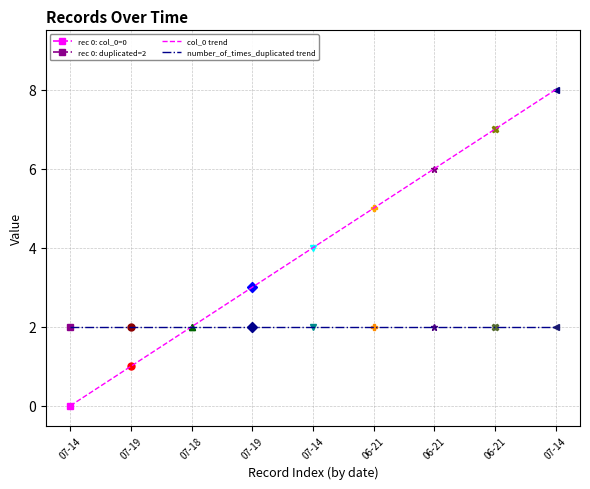

Does the chart display data point markers on the line(s)?

Yes